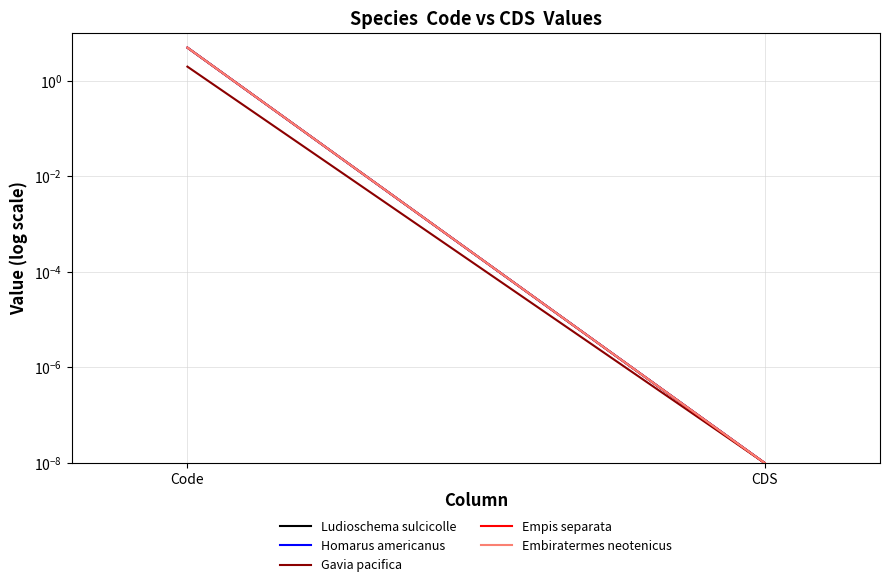

Reading left to right, transcribe all the data shown in this chart.

Ludioschema sulcicolle: Code=5.0	CDS=0.0
Homarus americanus: Code=5.0	CDS=0.0
Gavia pacifica: Code=2.0	CDS=0.0
Empis separata: Code=5.0	CDS=0.0
Embiratermes neotenicus: Code=5.0	CDS=0.0